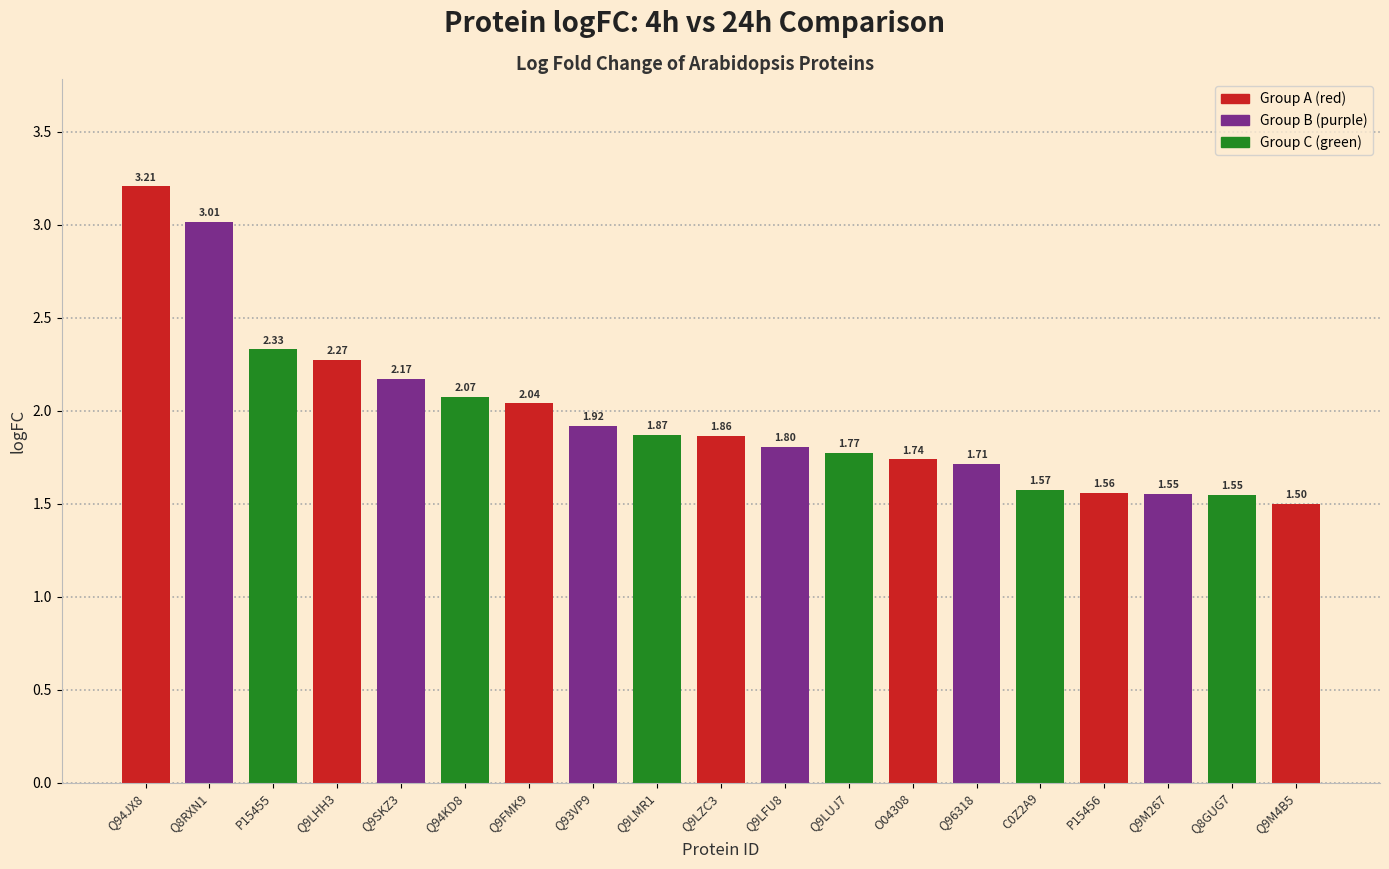

How many bars are there in total?

19